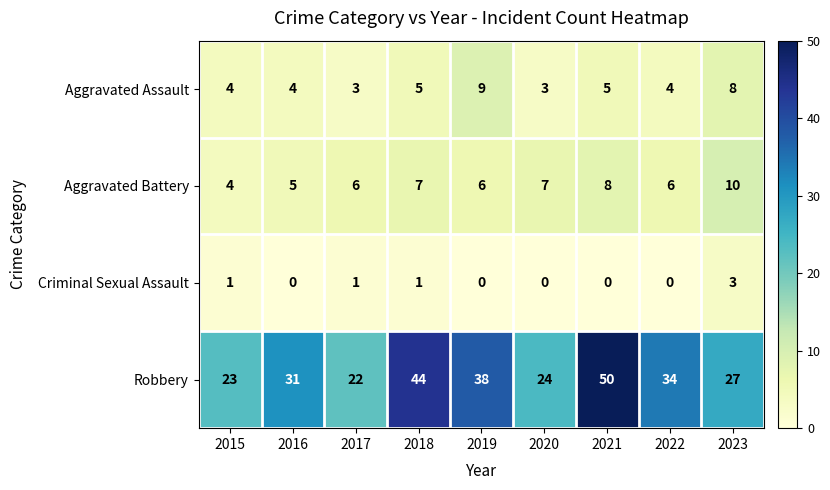

What is the average value of the Aggravated Assault series?

5